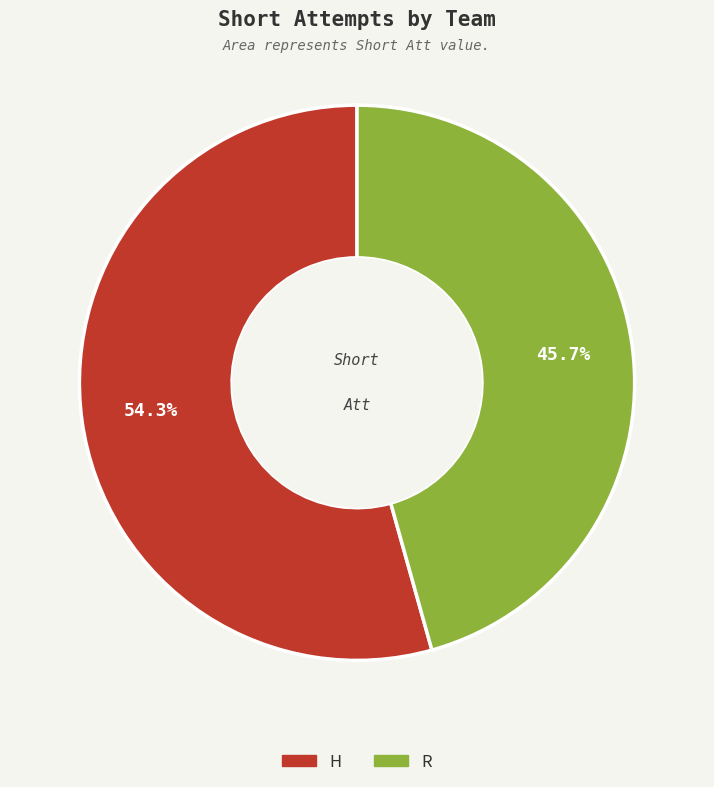

Count the number of slices in the pie.

2